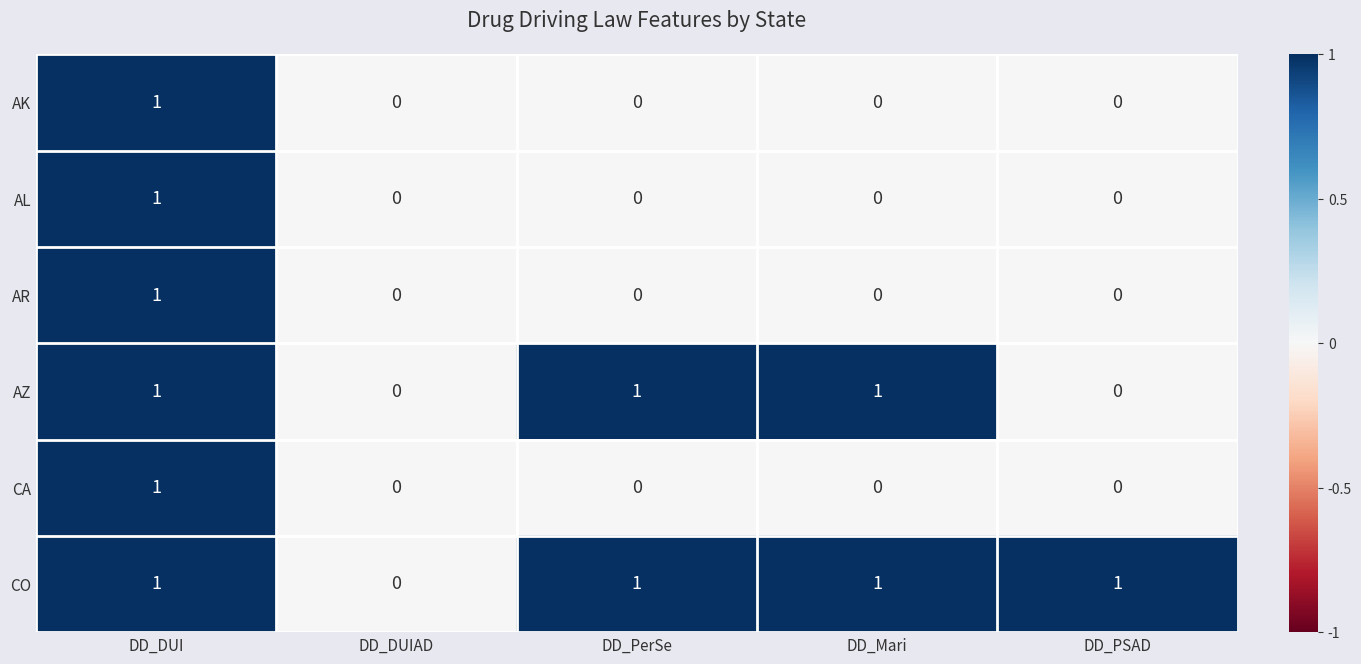

Reading left to right, transcribe all the data shown in this chart.

AK: 1	0	0	0	0
AL: 1	0	0	0	0
AR: 1	0	0	0	0
AZ: 1	0	1	1	0
CA: 1	0	0	0	0
CO: 1	0	1	1	1